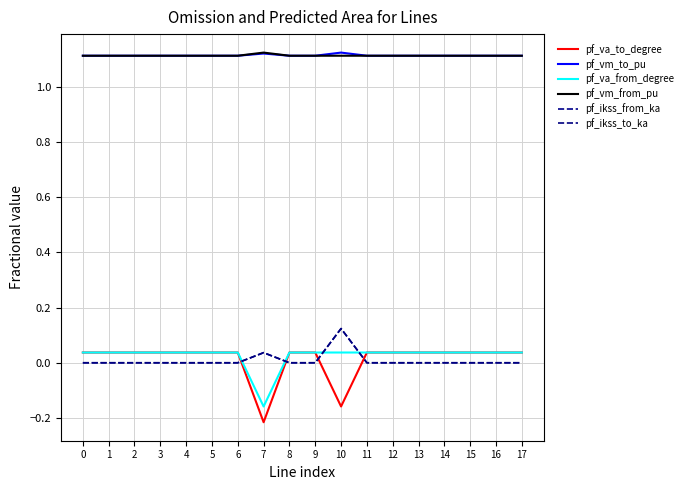

Which series has the largest total across all categories?

pf_vm_to_pu